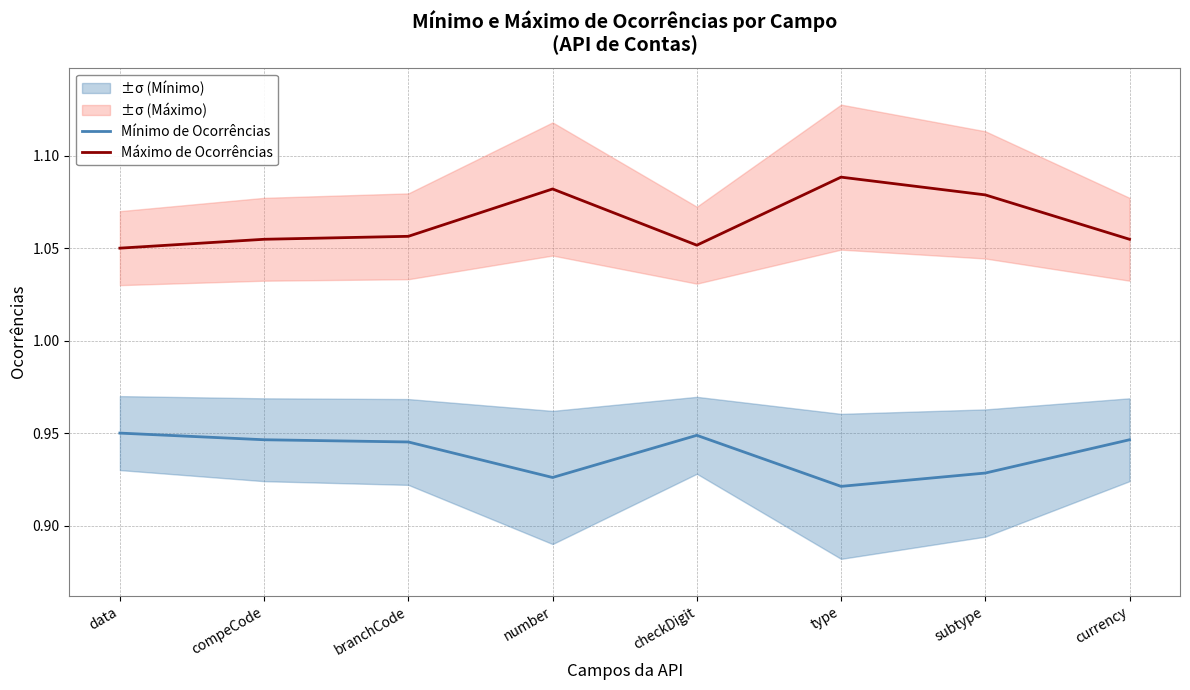

Rank the series by their maximum value, from lowest to highest.

Mínimo de Ocorrências, Máximo de Ocorrências